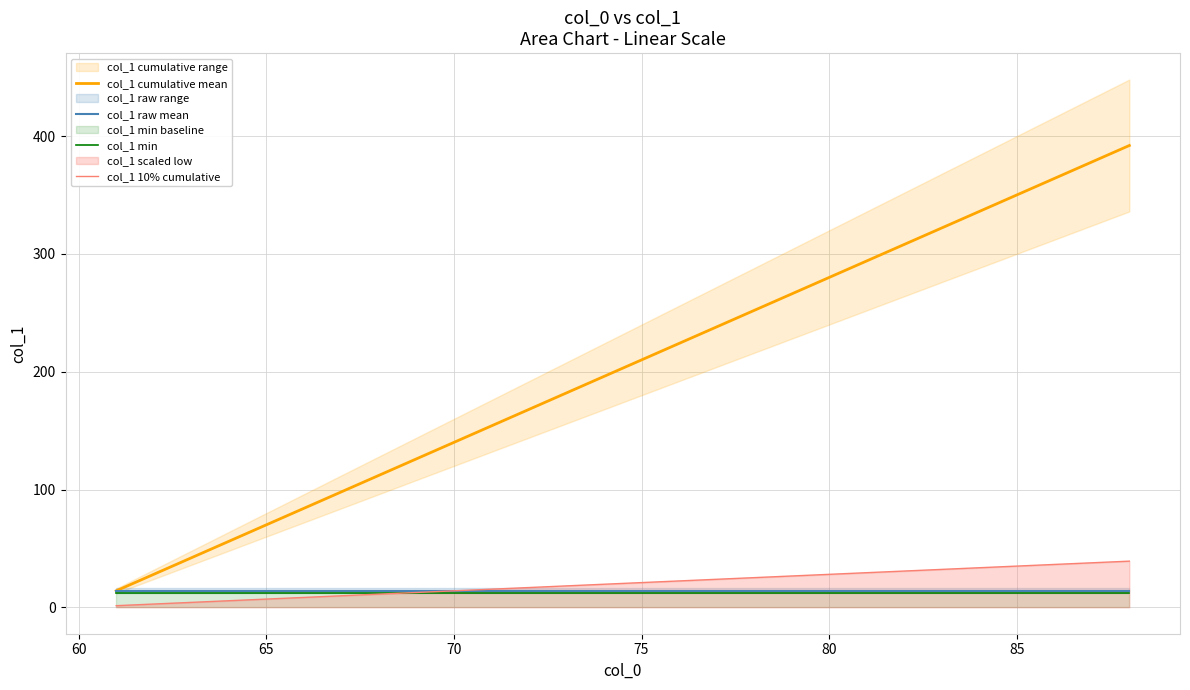

True or false: col_1 10% cumulative and col_1 cumulative mean cross at least once.

False